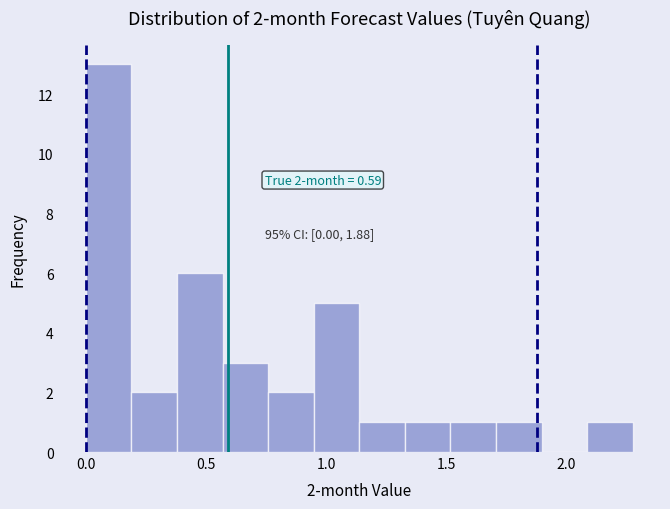

Around what value on the x-axis is the tallest bar? Give the approximate position of its centre, as read against the axis.

0.10